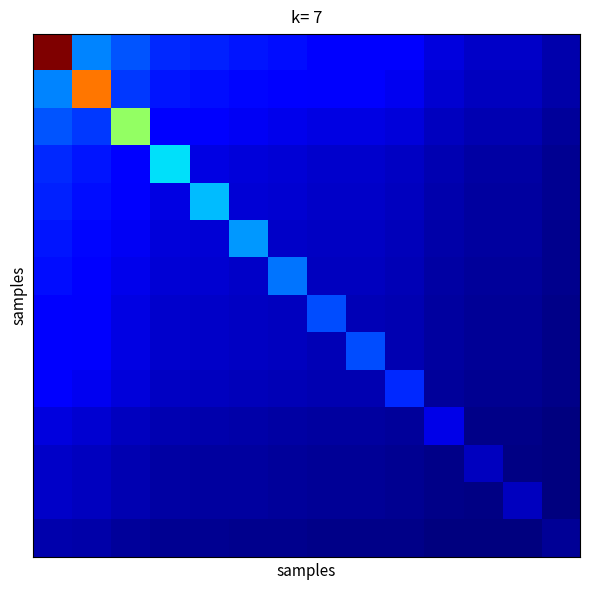

Reading right to left, what are all the values shown in this chart?

row_0: 13=1.6	12=2.2	11=2.2	10=2.7	9=3.5	8=3.9	7=3.9	6=4.2	5=4.5	4=4.8	3=5.0	2=6.1	1=7.4	0=28.0
row_1: 13=1.4	12=2.0	11=2.0	10=2.4	9=3.1	8=3.4	7=3.4	6=3.7	5=4.0	4=4.2	3=4.4	2=5.4	1=22.0	0=7.4
row_2: 13=1.2	12=1.6	11=1.6	10=2.0	9=2.6	8=2.8	7=2.8	6=3.1	5=3.3	4=3.5	3=3.7	2=15.0	1=5.4	0=6.1
row_3: 13=0.9	12=1.3	11=1.3	10=1.6	9=2.1	8=2.3	7=2.3	6=2.5	5=2.7	4=2.8	3=10.0	2=3.7	1=4.4	0=5.0
row_4: 13=0.9	12=1.3	11=1.3	10=1.6	9=2.0	8=2.2	7=2.2	6=2.4	5=2.5	4=9.0	3=2.8	2=3.5	1=4.2	0=4.8
row_5: 13=0.8	12=1.2	11=1.2	10=1.5	9=1.9	8=2.1	7=2.1	6=2.2	5=8.0	4=2.5	3=2.7	2=3.3	1=4.0	0=4.5
row_6: 13=0.8	12=1.1	11=1.1	10=1.4	9=1.8	8=1.9	7=1.9	6=7.0	5=2.2	4=2.4	3=2.5	2=3.1	1=3.7	0=4.2
row_7: 13=0.7	12=1.0	11=1.0	10=1.3	9=1.6	8=1.8	7=6.0	6=1.9	5=2.1	4=2.2	3=2.3	2=2.8	1=3.4	0=3.9
row_8: 13=0.7	12=1.0	11=1.0	10=1.3	9=1.6	8=6.0	7=1.8	6=1.9	5=2.1	4=2.2	3=2.3	2=2.8	1=3.4	0=3.9
row_9: 13=0.7	12=0.9	11=0.9	10=1.2	9=5.0	8=1.6	7=1.6	6=1.8	5=1.9	4=2.0	3=2.1	2=2.6	1=3.1	0=3.5
row_10: 13=0.5	12=0.7	11=0.7	10=3.0	9=1.2	8=1.3	7=1.3	6=1.4	5=1.5	4=1.6	3=1.6	2=2.0	1=2.4	0=2.7
row_11: 13=0.4	12=0.6	11=2.0	10=0.7	9=0.9	8=1.0	7=1.0	6=1.1	5=1.2	4=1.3	3=1.3	2=1.6	1=2.0	0=2.2
row_12: 13=0.4	12=2.0	11=0.6	10=0.7	9=0.9	8=1.0	7=1.0	6=1.1	5=1.2	4=1.3	3=1.3	2=1.6	1=2.0	0=2.2
row_13: 13=1.0	12=0.4	11=0.4	10=0.5	9=0.7	8=0.7	7=0.7	6=0.8	5=0.8	4=0.9	3=0.9	2=1.2	1=1.4	0=1.6